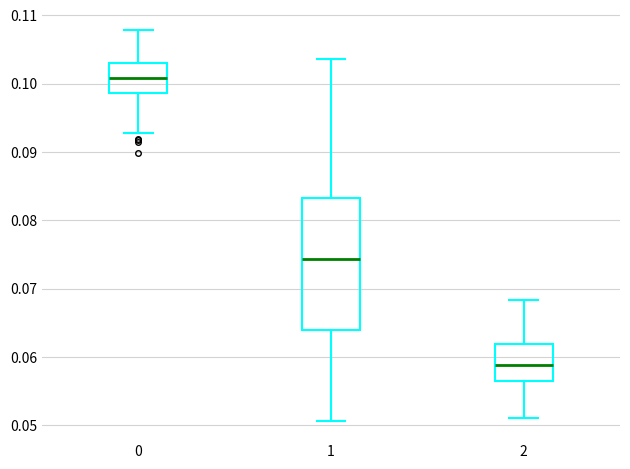

Which box's median line is the lowest?

2